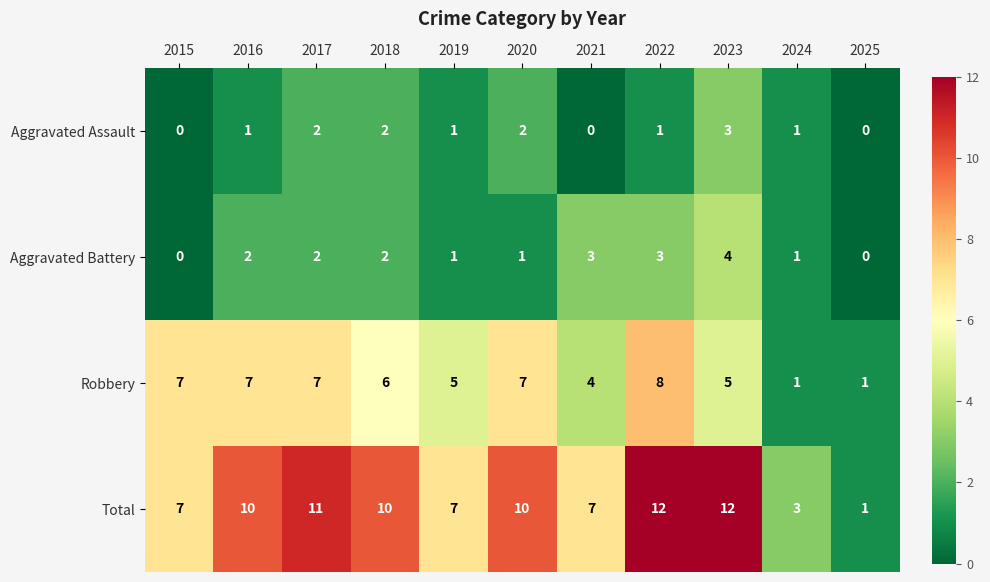

The value of Robbery at 2021 is 4. True or false?

True